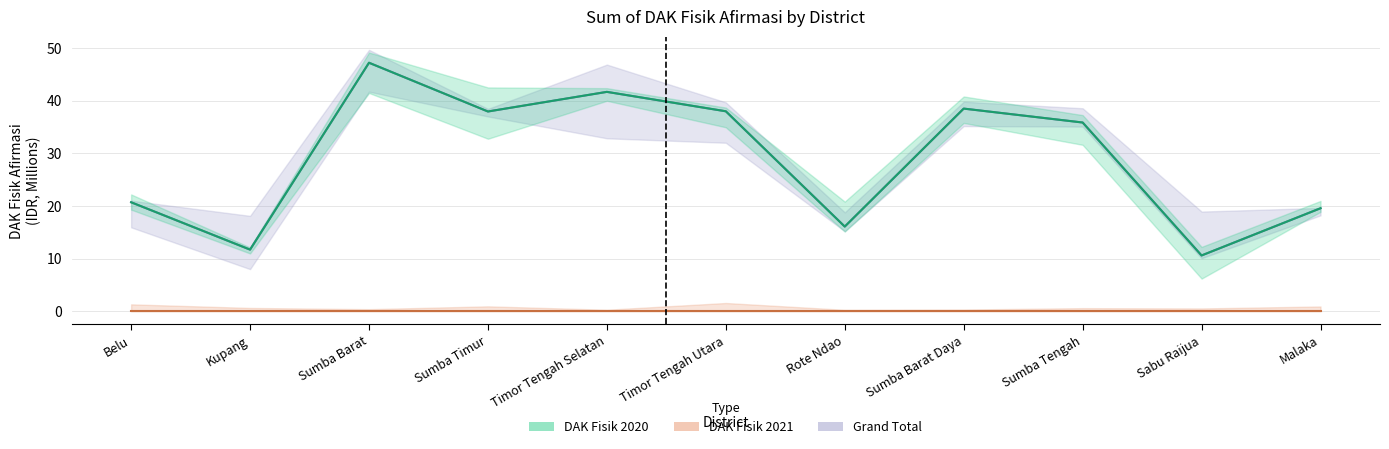

Where is DAK Fisik 2021 nearest to the value 0?

Belu